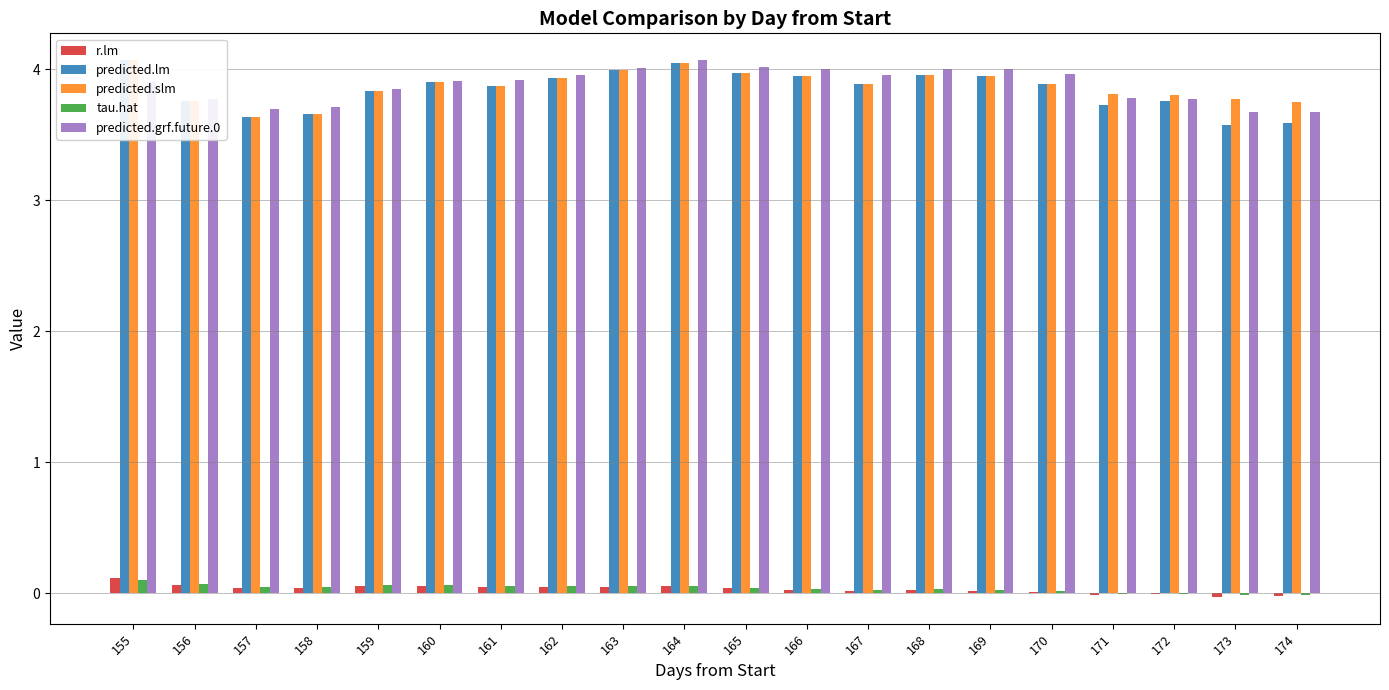

What is the difference between the maximum and minimum values in the r.lm series?

0.1